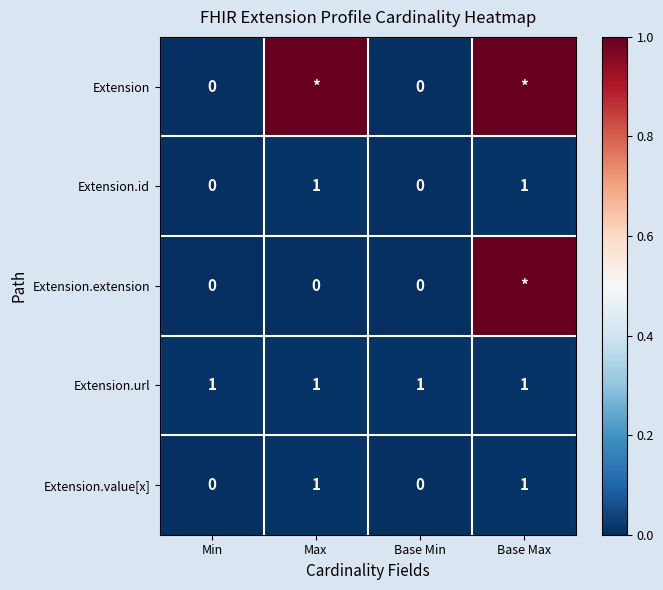

How many values in the Extension.id series are below 1?

2